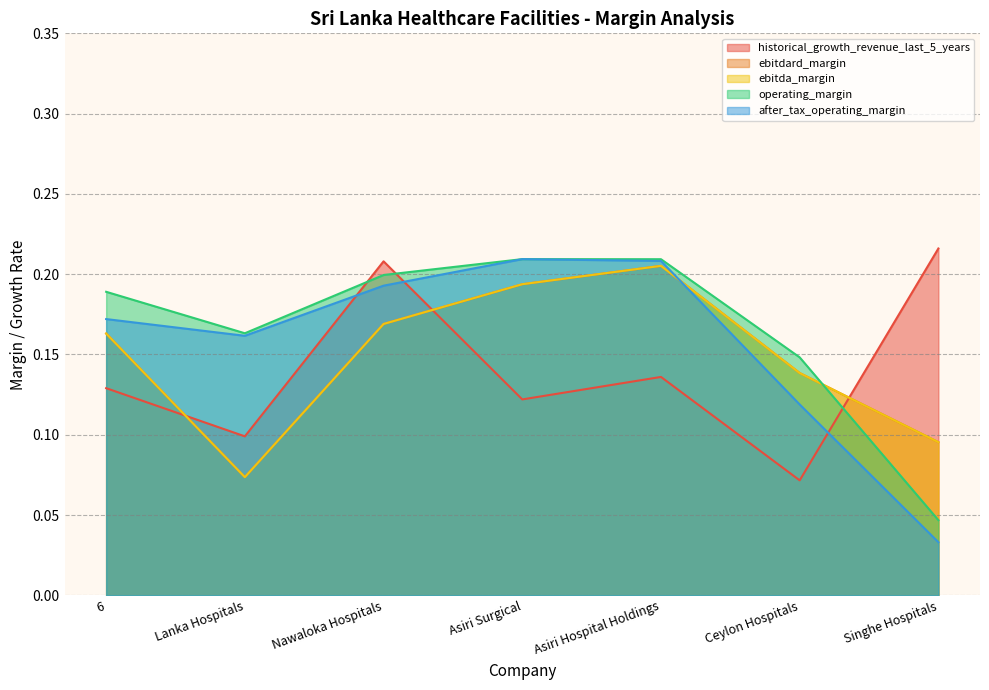

The value of operating_margin at Singhe Hospitals is 0.0. True or false?

True